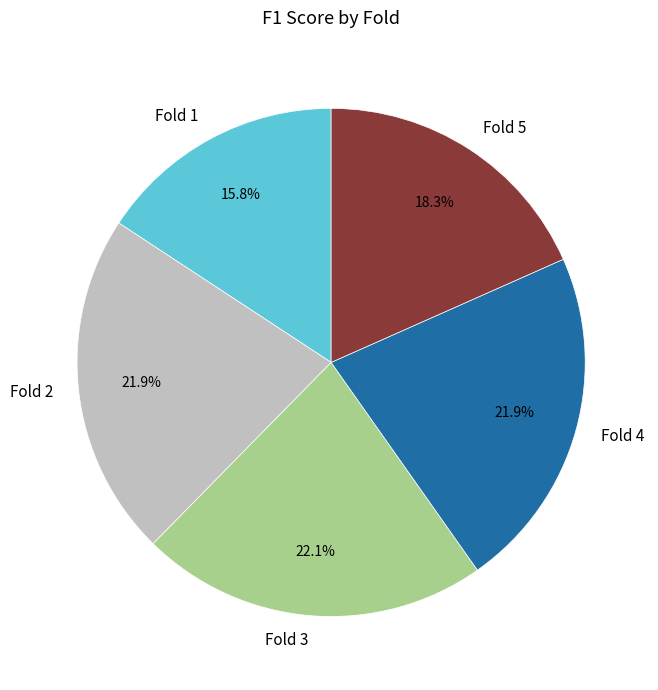

How many segments does this pie chart have?

5